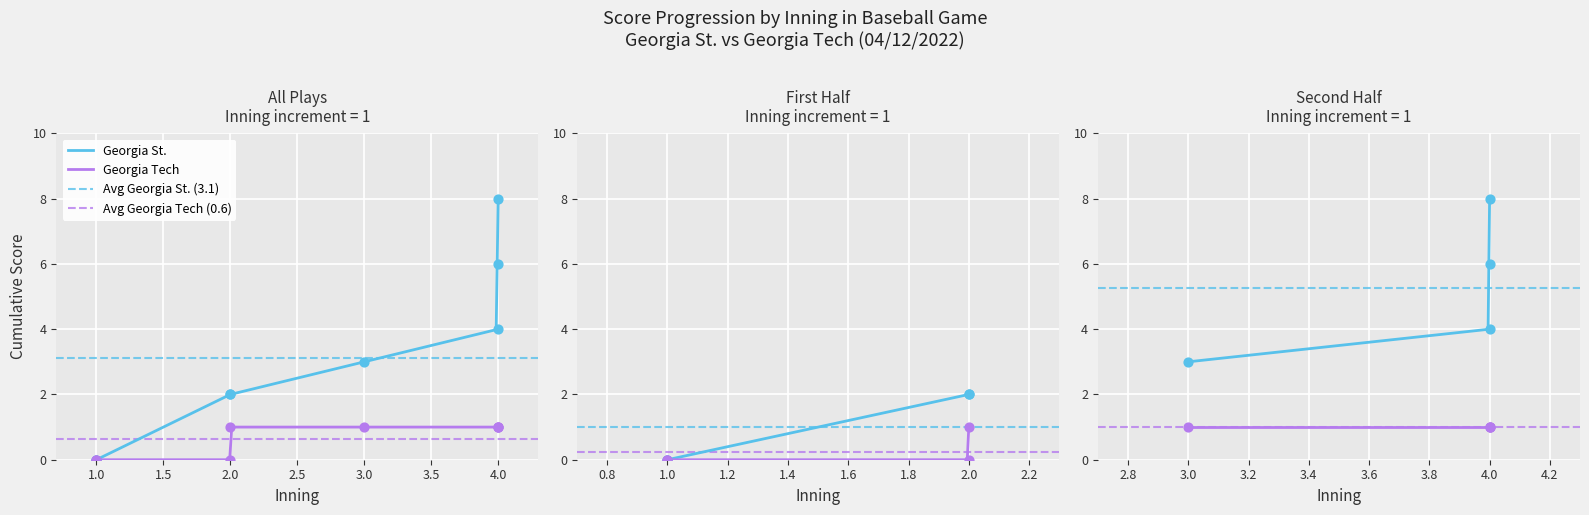

Which series has the largest Y range (max minus min)?

Georgia St. score